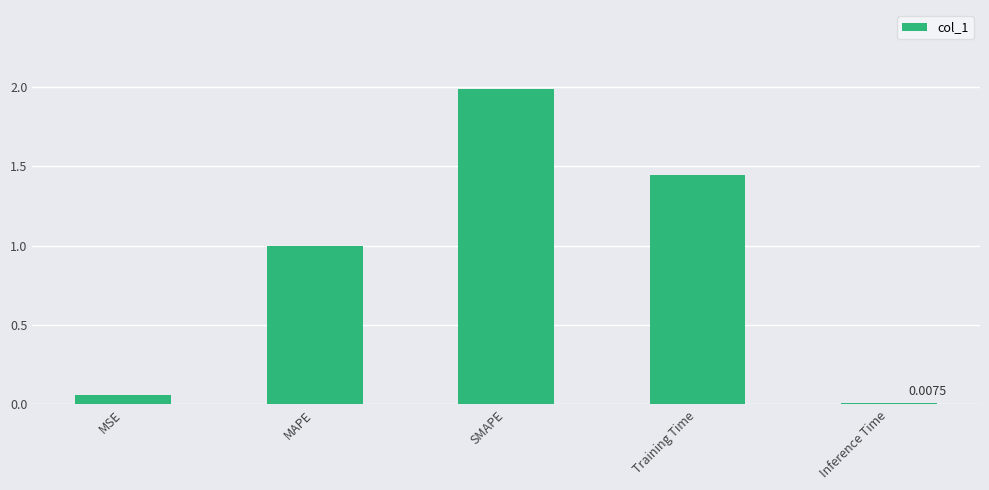

What is the difference between the maximum and minimum values?

2.0